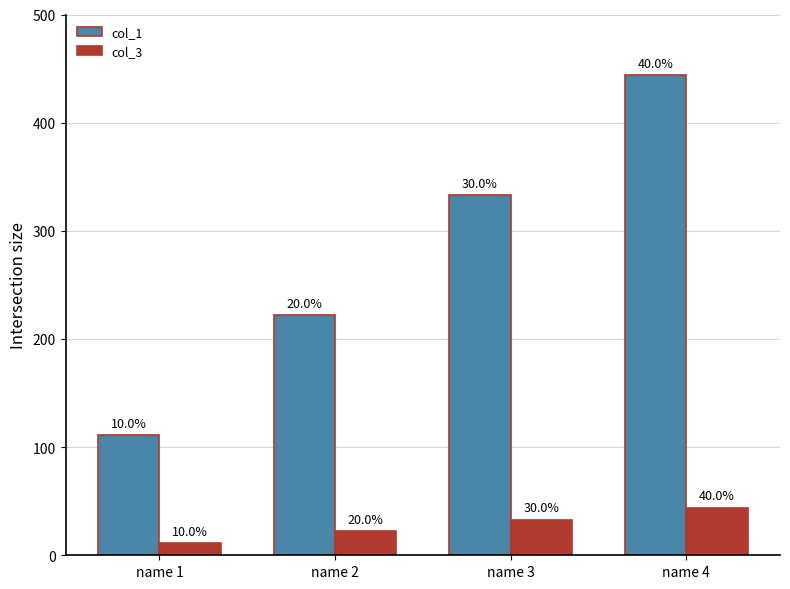

Reading left to right, list all the values displayed in this chart.

col_1: 111	222	333	444
col_3: 11	22	33	44